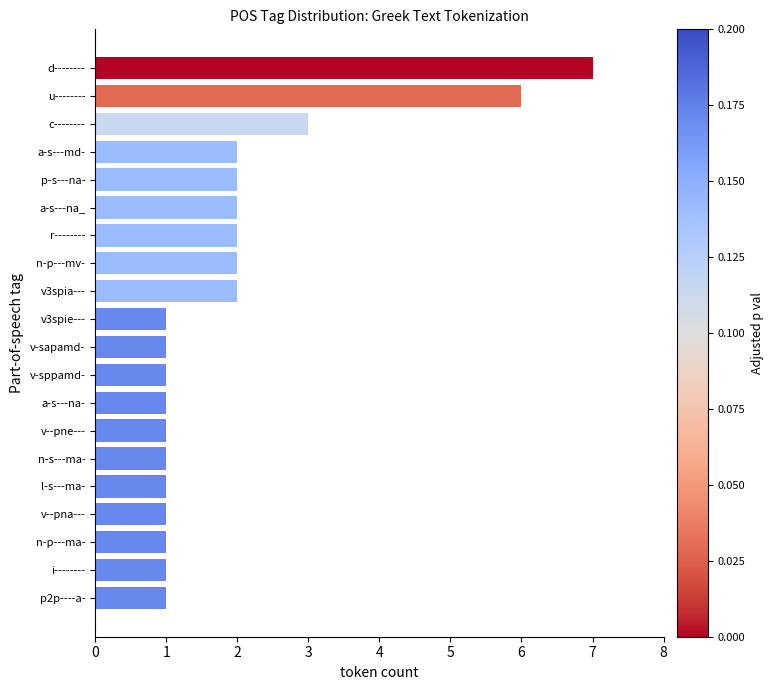

What is the difference between the maximum and second lowest values?

6